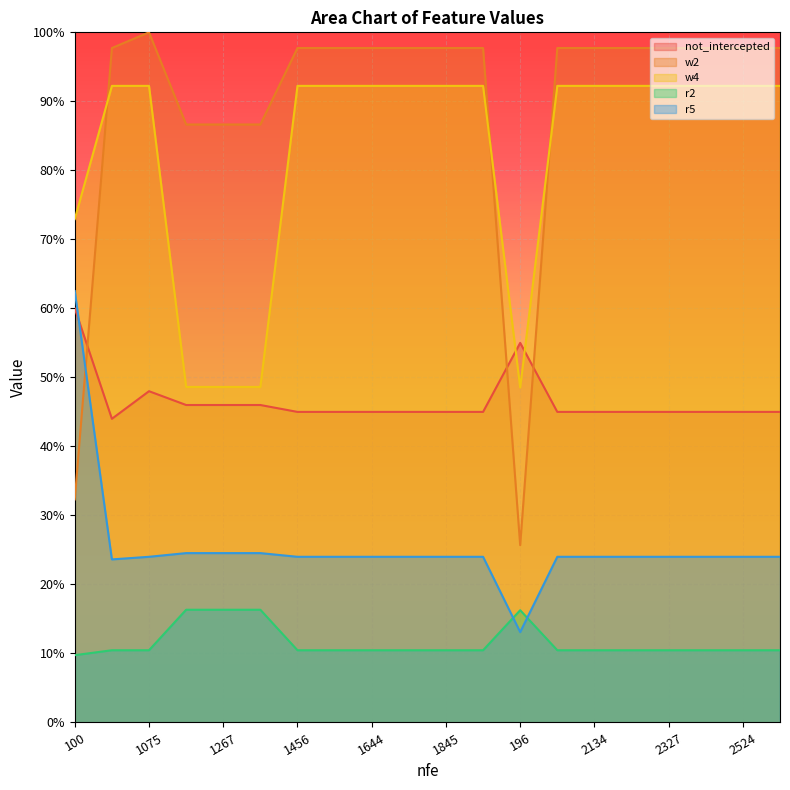

Which label corresponds to the smallest value in the chart?

100